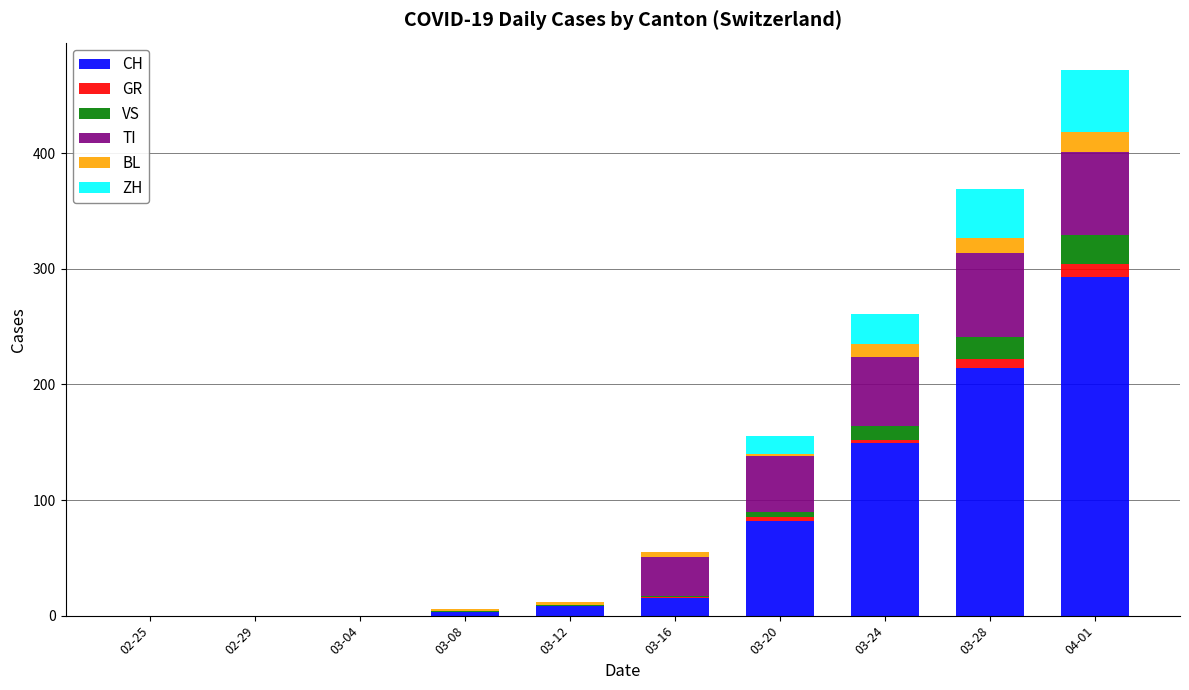

At which category is the sum across all series the highest?

04-01